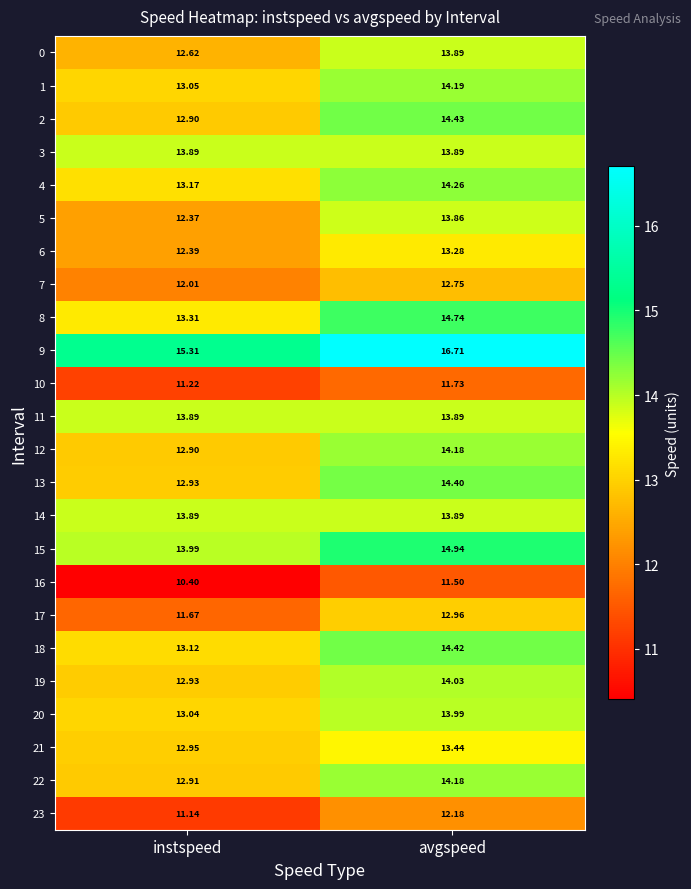

At which label is 22 closest to 13?

instspeed